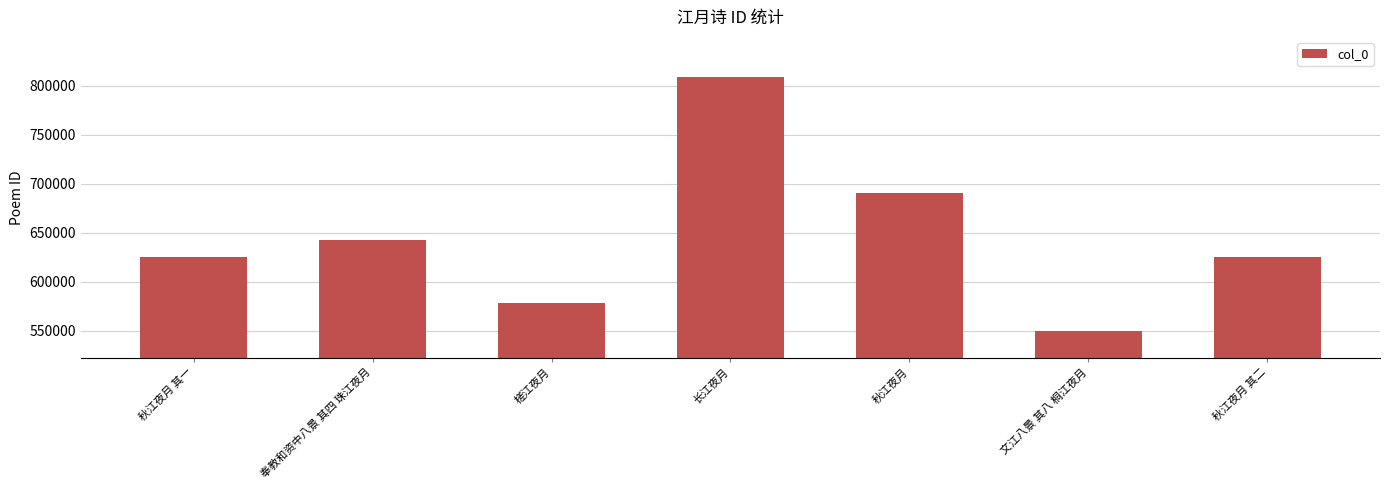

Approximately how many times larger is the value at 长江夜月 compared to 秋江夜月 其二?

1.3